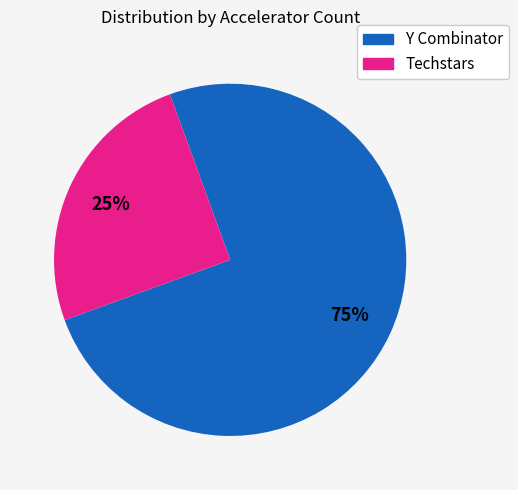

Is there any slice that represents more than half of the pie?

Yes